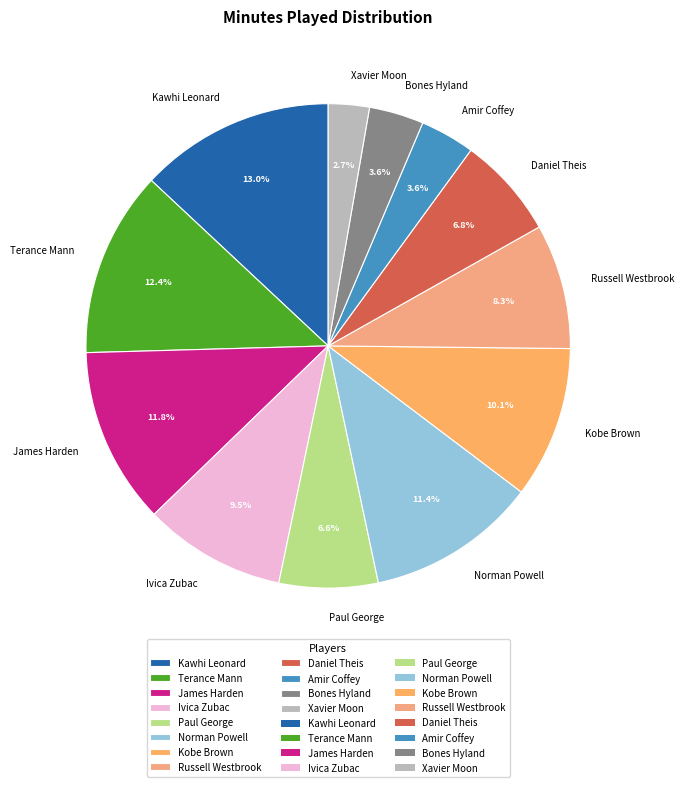

Count the number of slices in the pie.

12